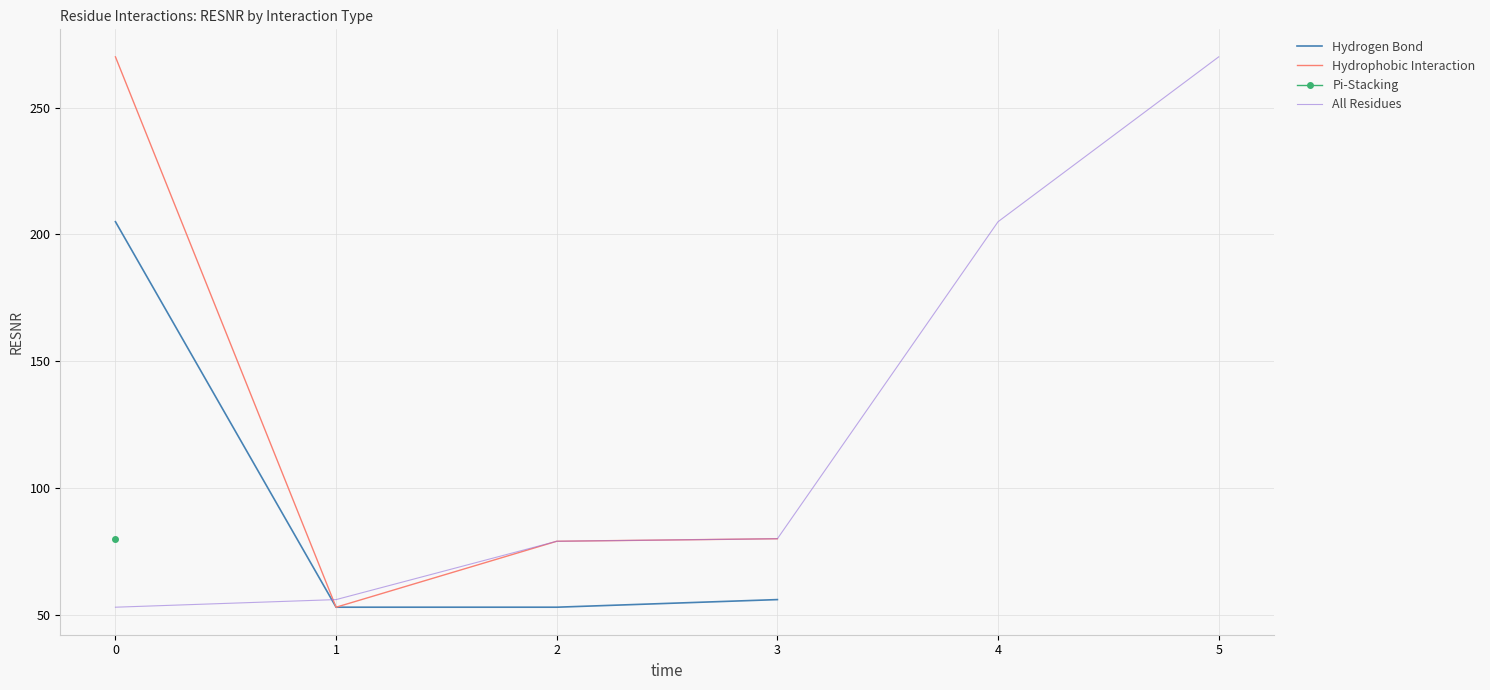

What is the lowest value of the Hydrogen Bond series?

53